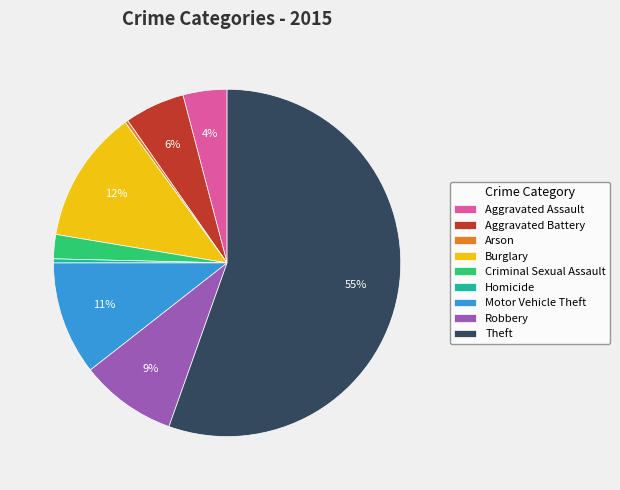

To the nearest percent, what is the difference between the Aggravated Assault and Robbery slice percentages?

5%